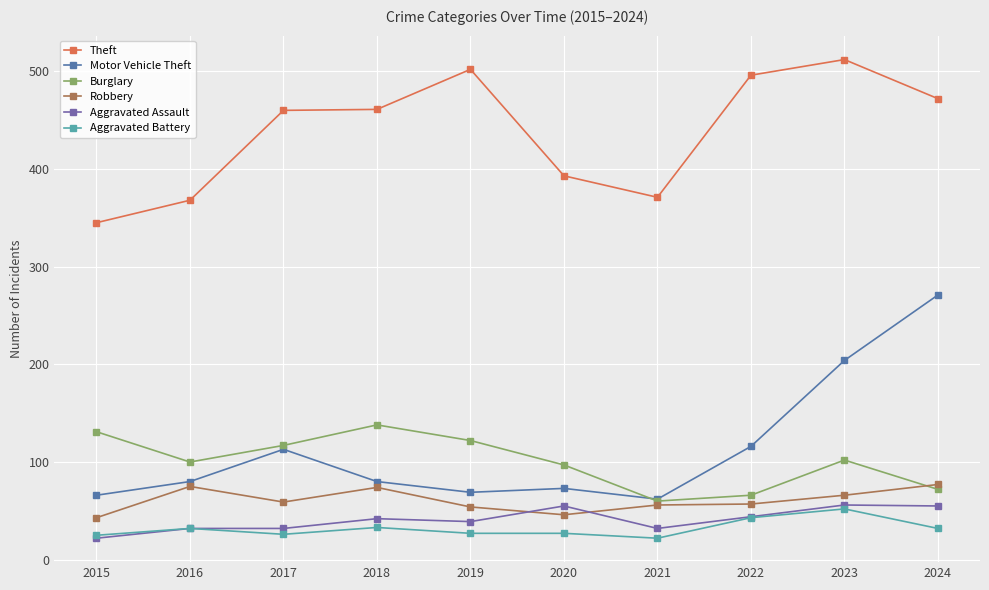

Which series changed the most between 2019 and 2020?

Theft